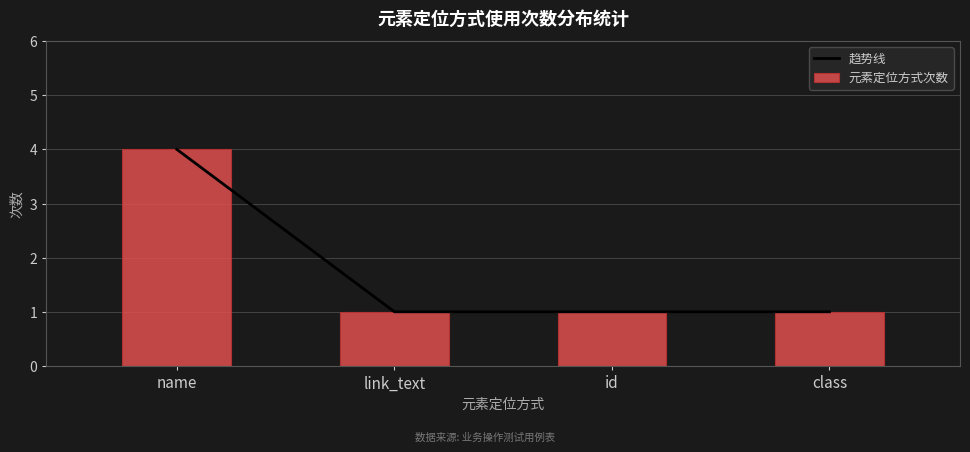

What is the value of the 趋势线 bar at the 1st from the left?

4